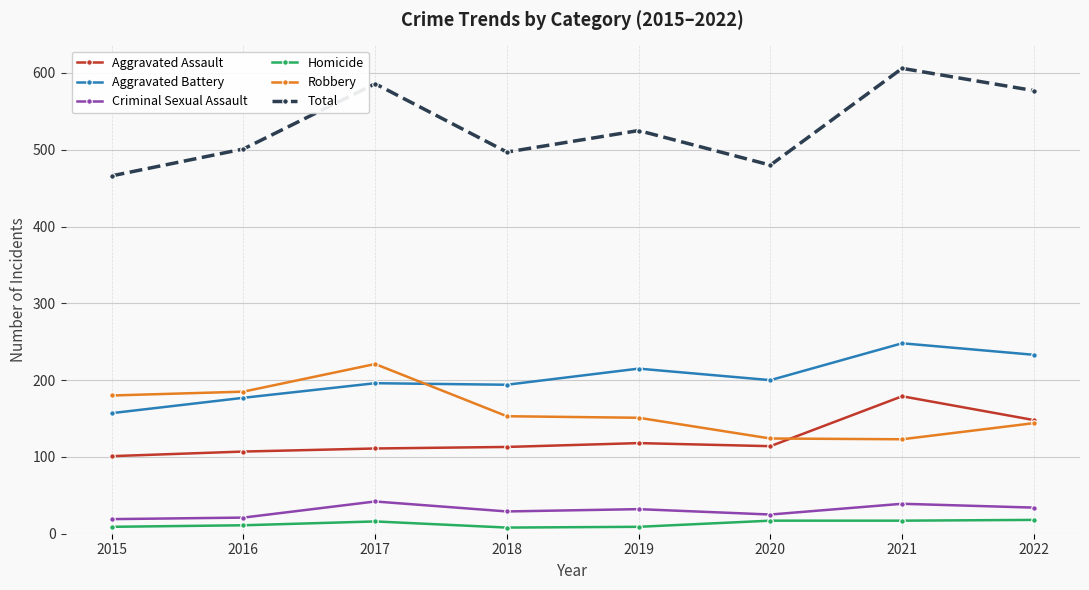

The value of Aggravated Assault at 2022 is 148. True or false?

True